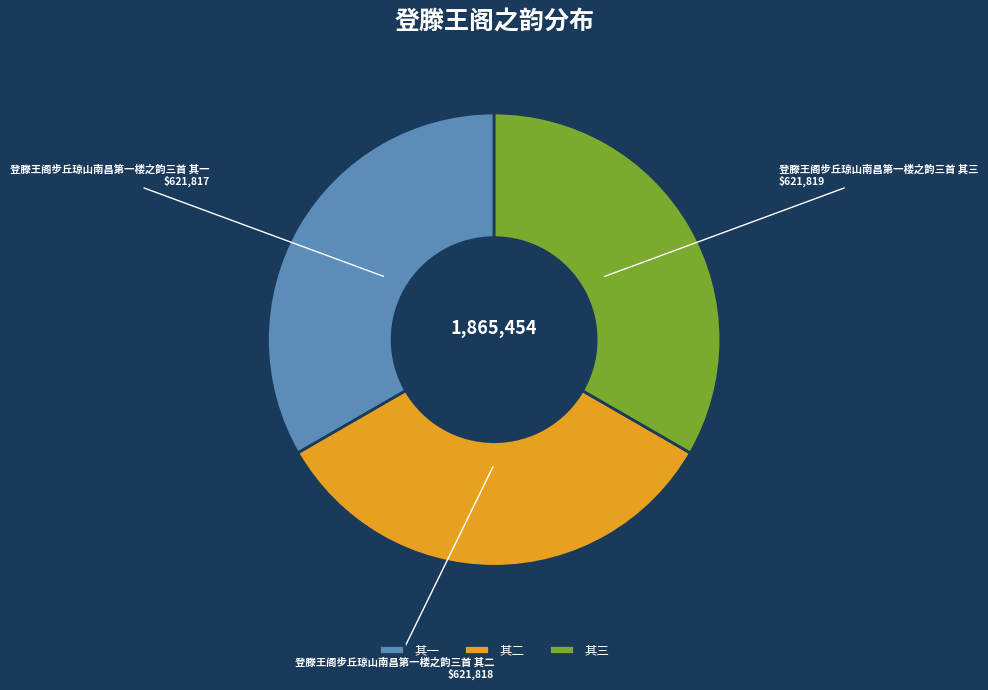

True or false: 其二 accounts for 21% of the total.

False